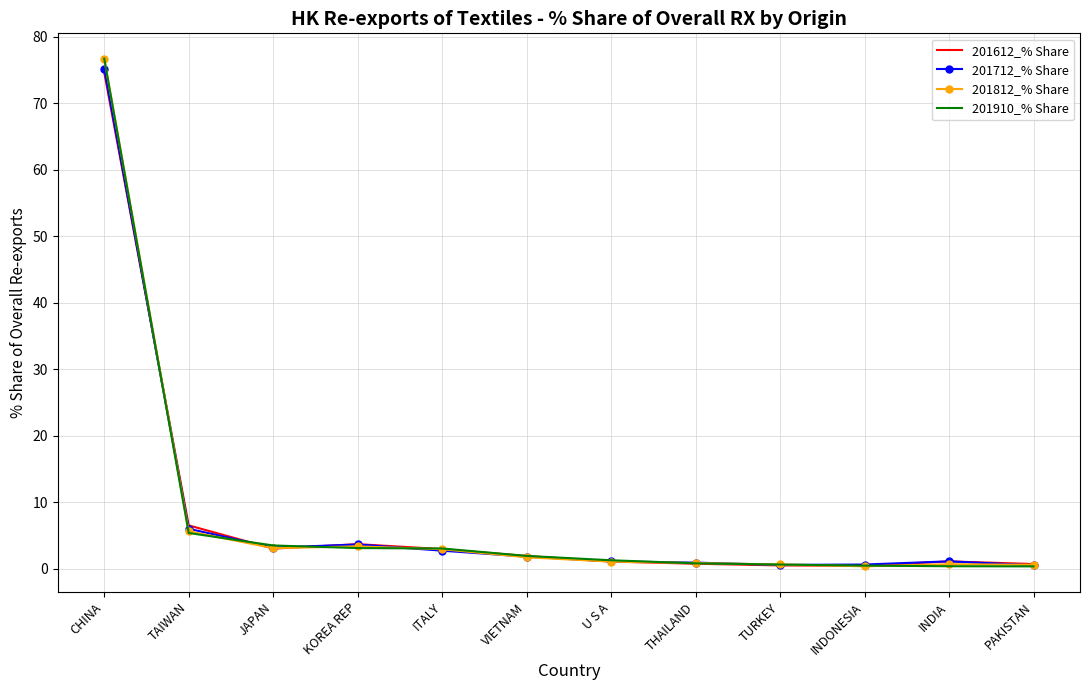

How many series are shown in this chart?

4